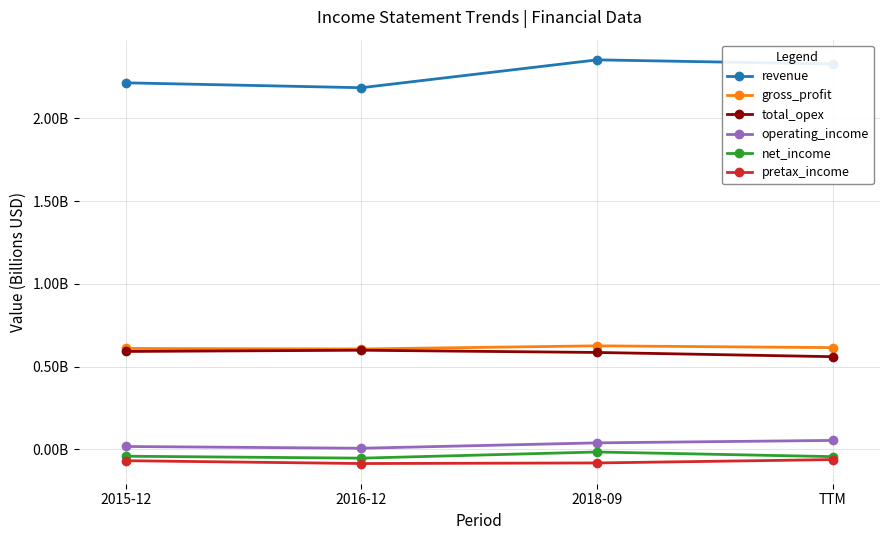

What position from the right is TTM?

1